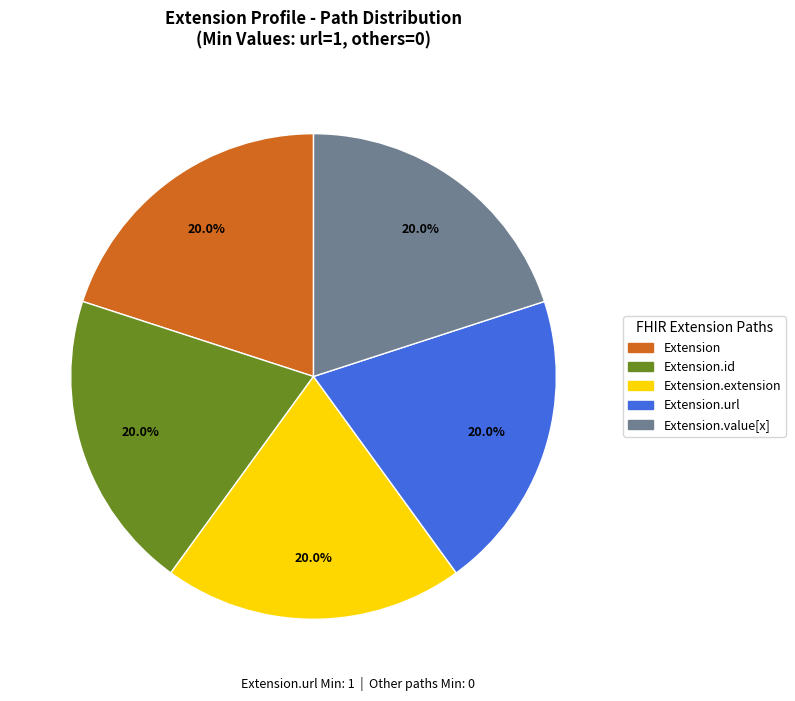

Is there a majority slice in this chart?

No